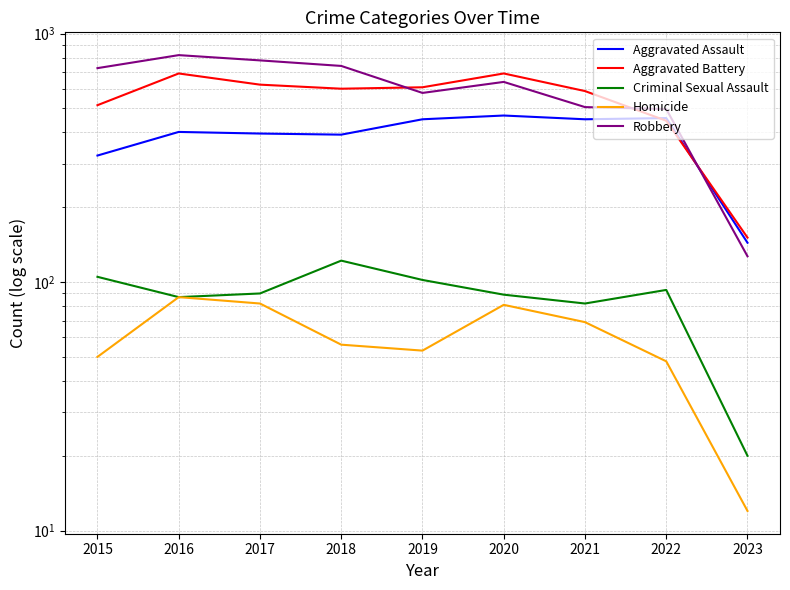

What is the value of the Homicide point at the 4th from the left?

56